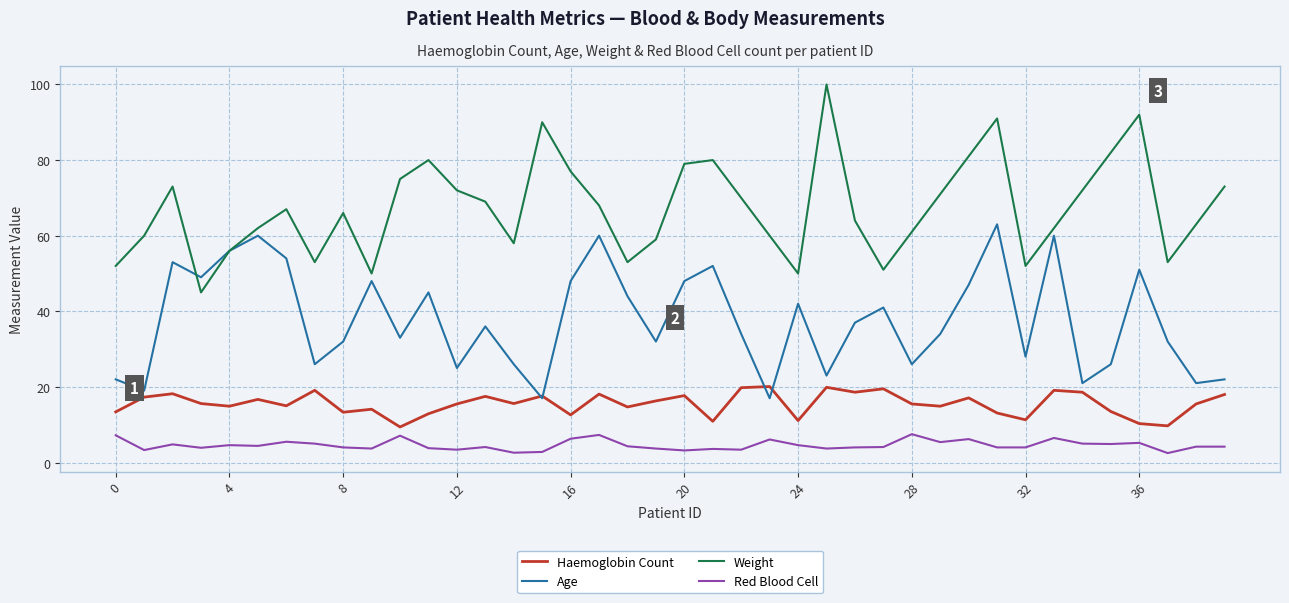

True or false: Haemoglobin Count and Weight cross at least once.

False